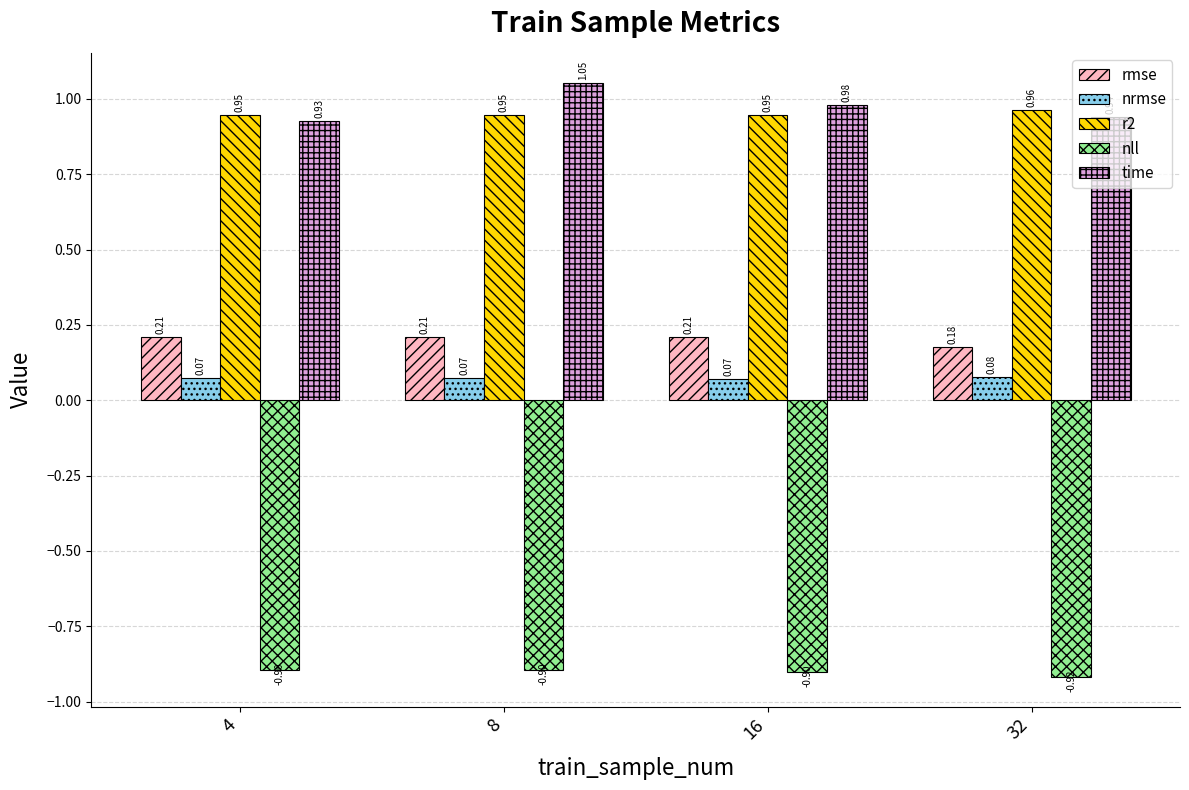

How many bars are there in each group?

5